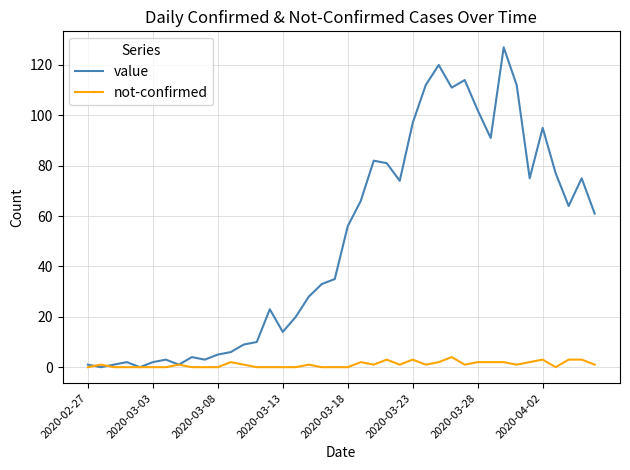

Which series has the largest total across all categories?

value